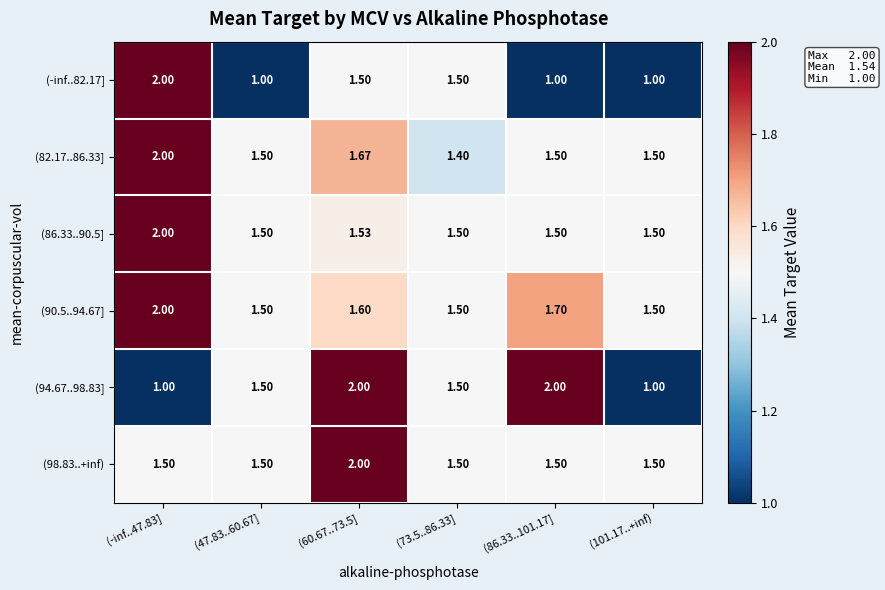

Is the value of (94.67..98.83] at (-inf..47.83] greater than the value of (86.33..90.5] at (86.33..101.17]?

No